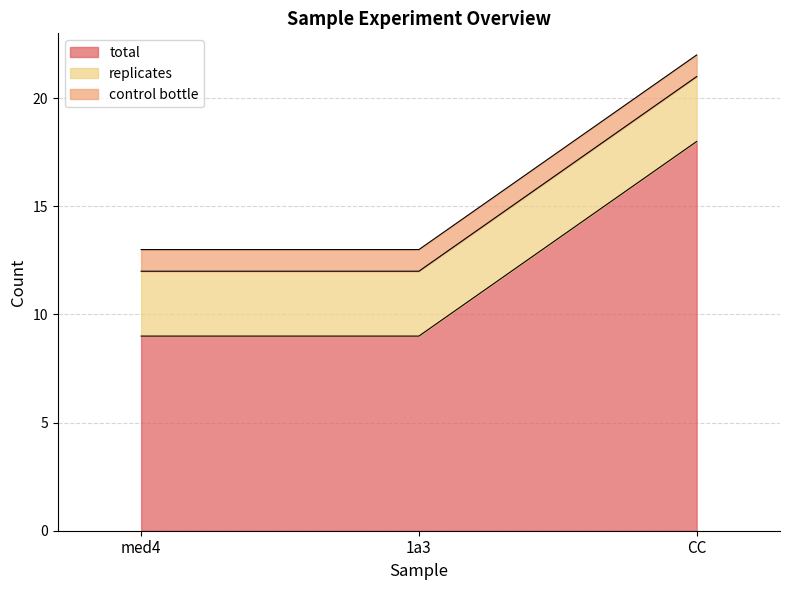

The value of control bottle at med4 is 1. True or false?

True